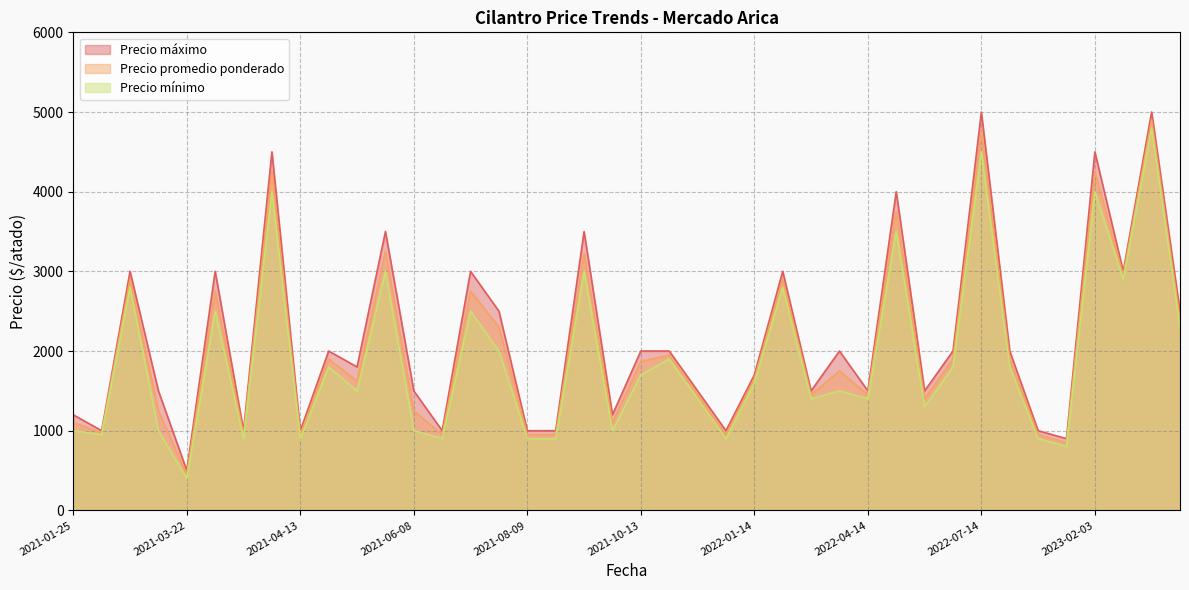

Count the number of categories in the chart.

40